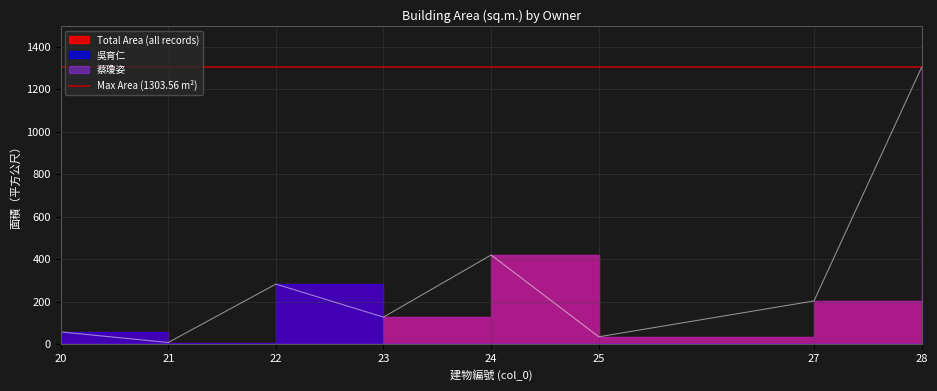

How many intersections are there between 吳育仁 and 蔡瓊姿?

1